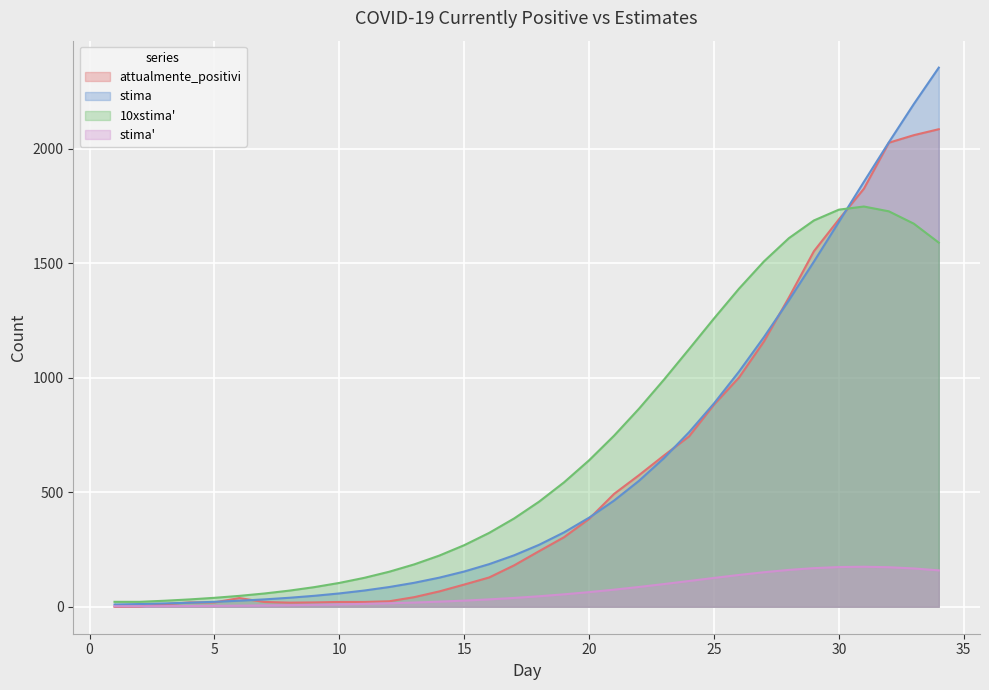

What is the difference between the maximum and minimum values in the 10xstima series?

1726.8